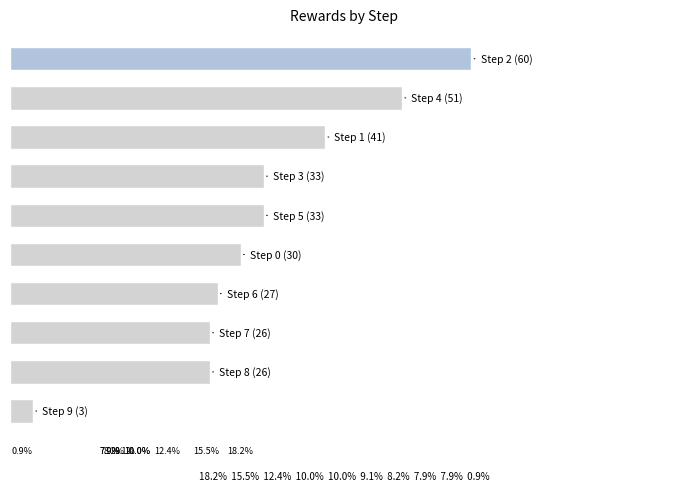

Are the bars horizontal?

Yes